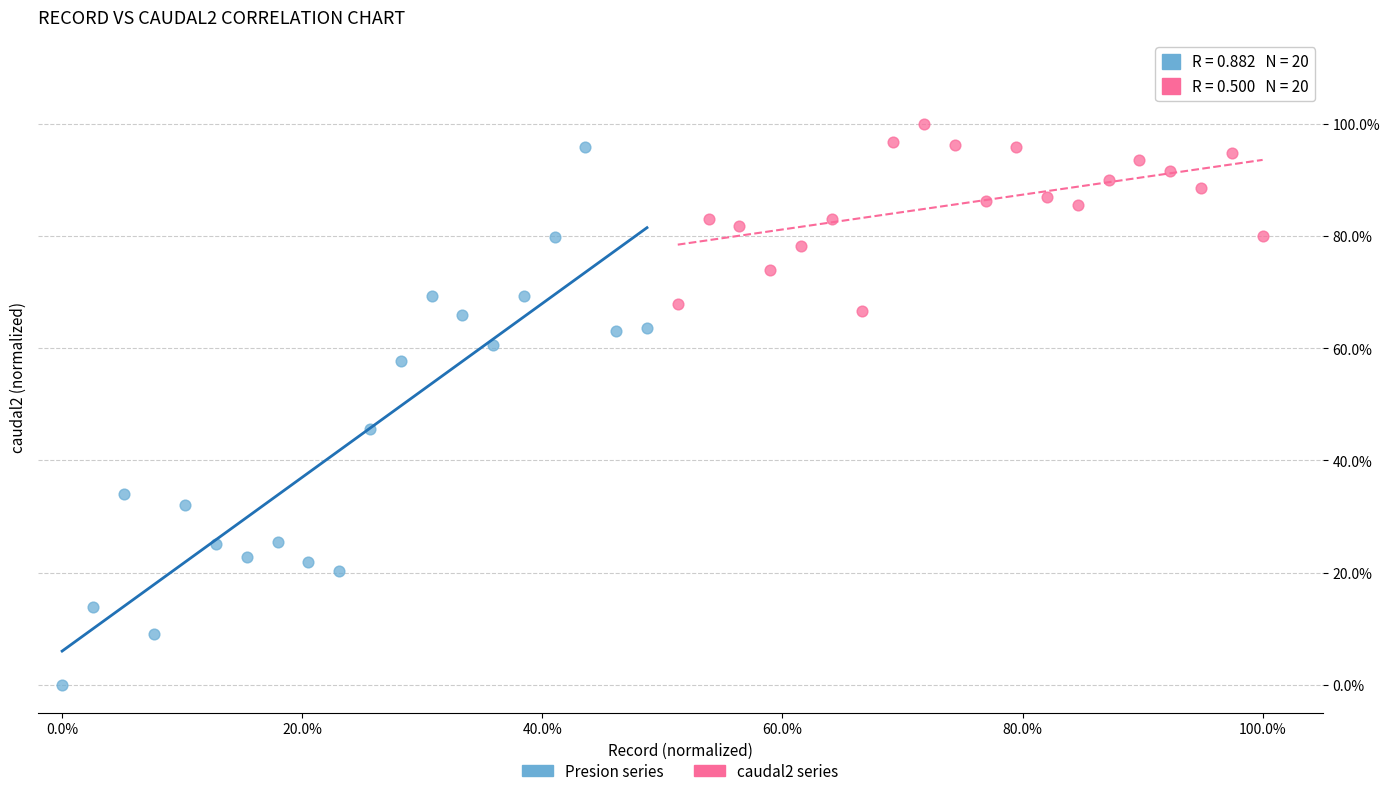

Which series has the widest spread of Y values?

Presion series